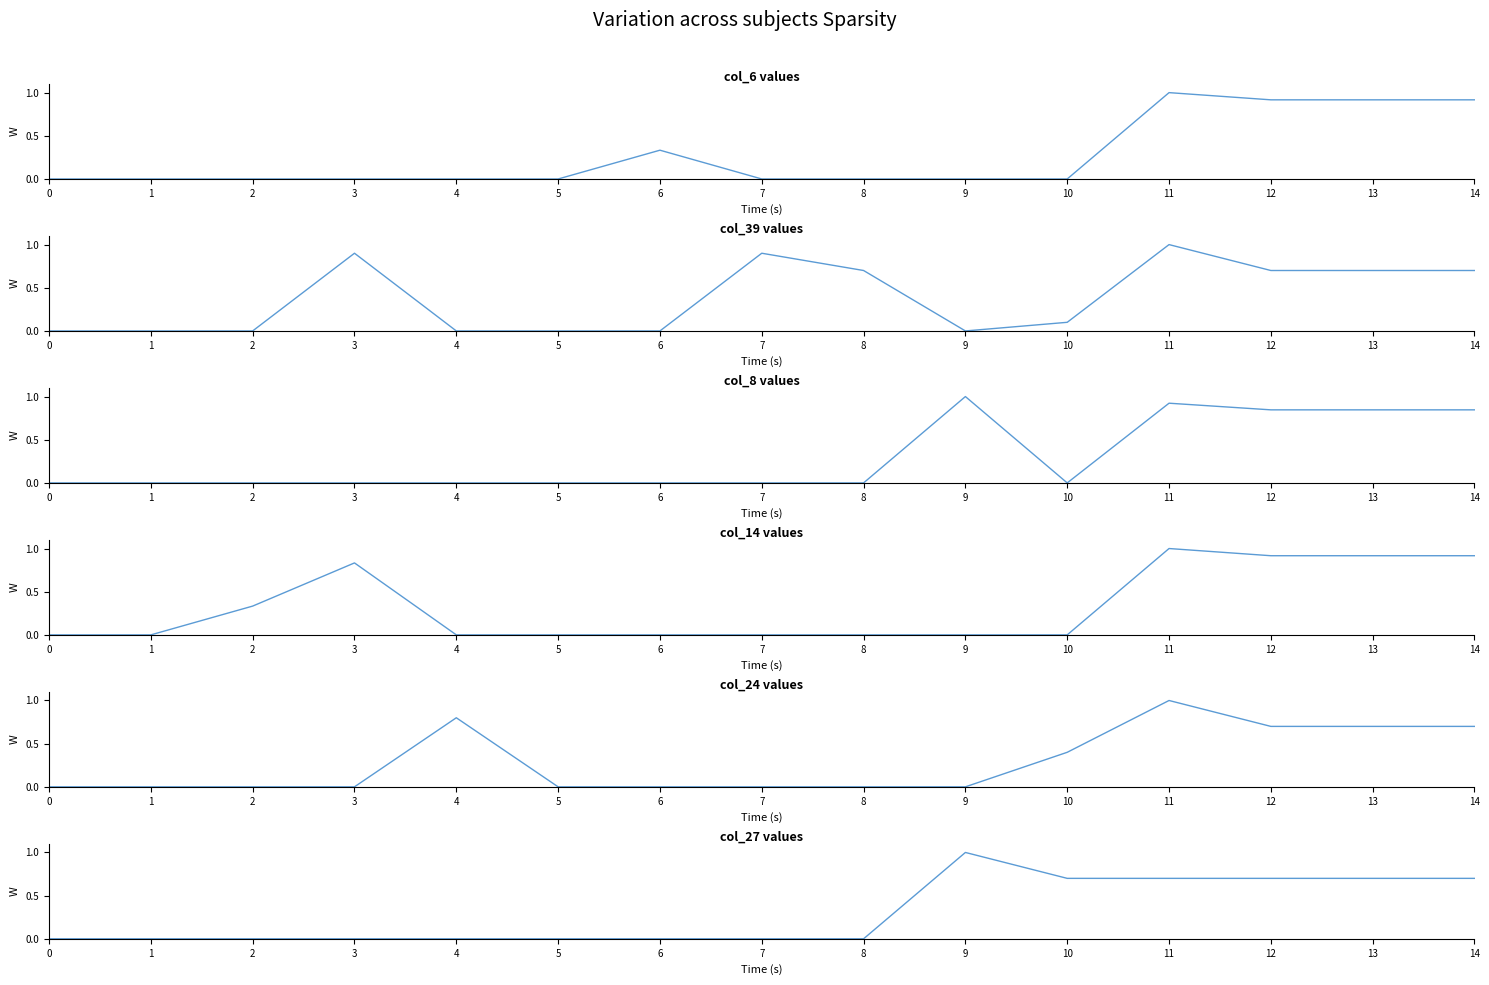

How many times do col_8 and col_24 cross each other?

2